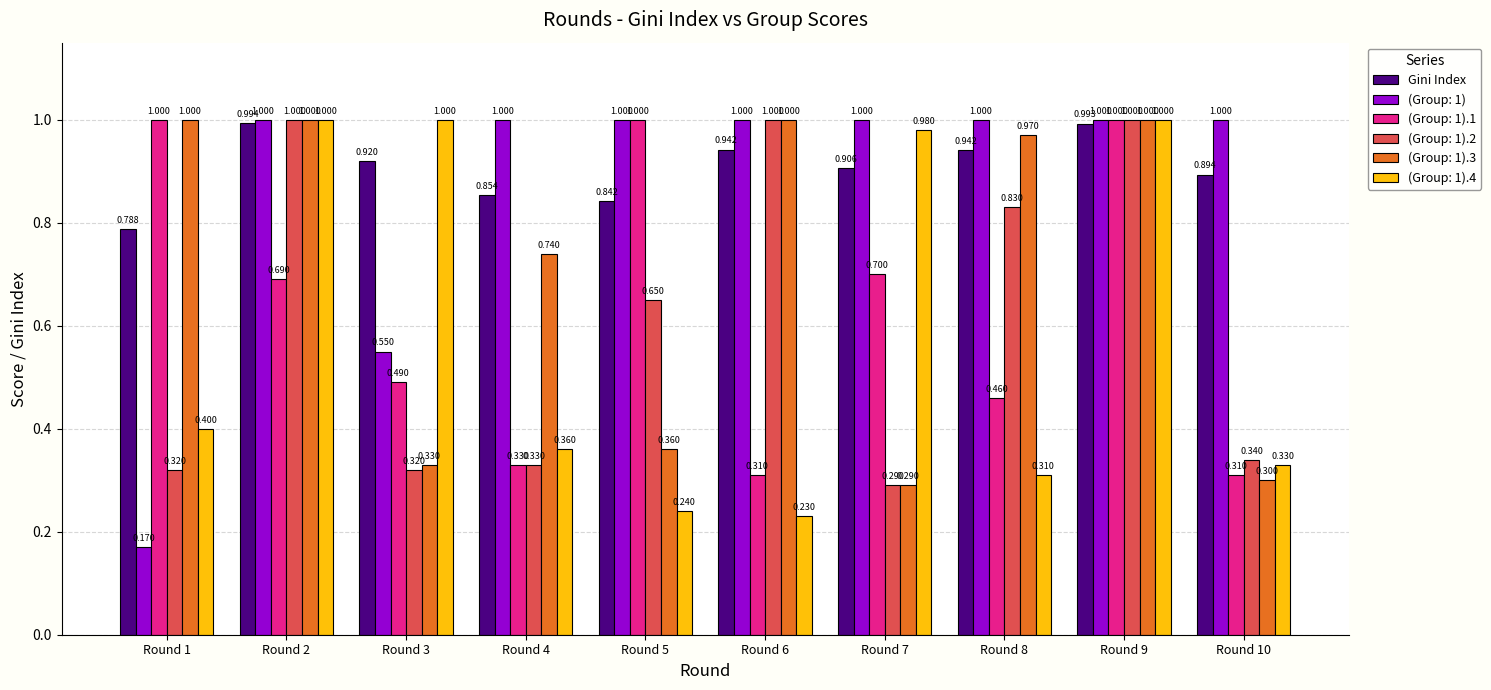

Is the value of (Group: 1).1 at Round 9 greater than the value of Gini Index at Round 4?

Yes